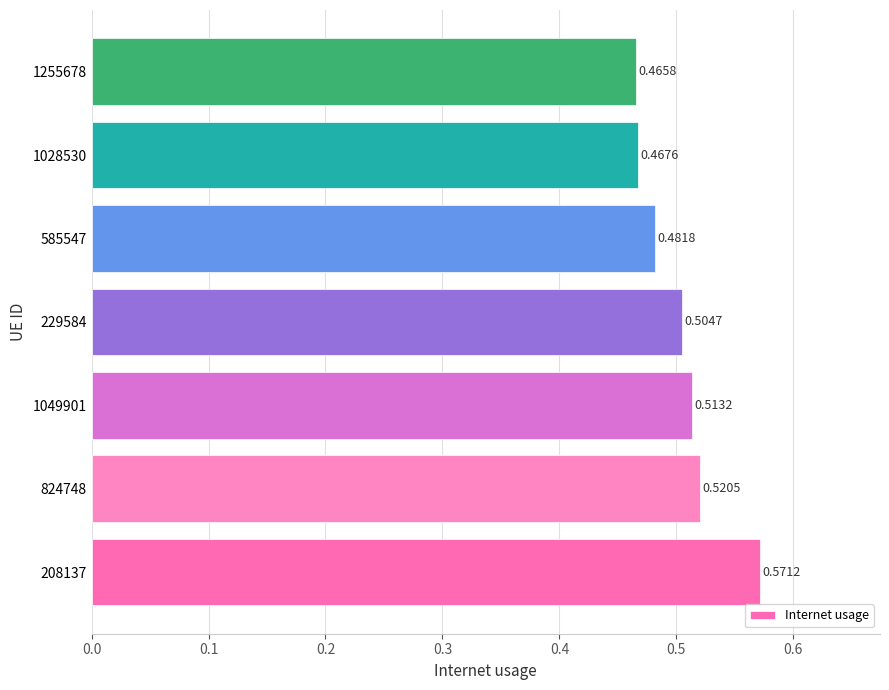

What is the sum of all values?

3.5